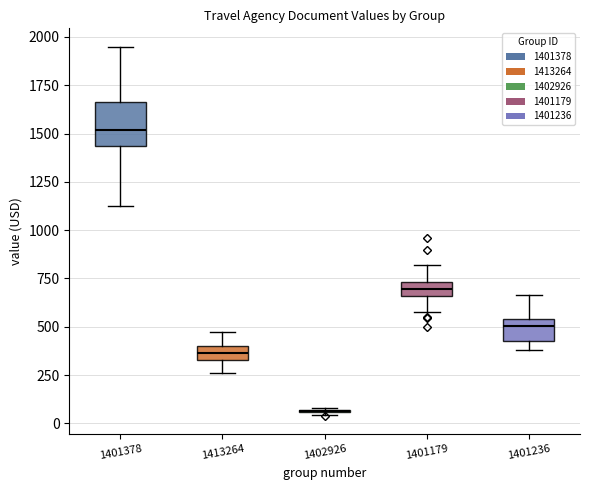

Where does the upper whisker of the box at x = 1401179 end on the y-axis? The values are not printed on the chart, so give them approximately, as read against the axis.

800